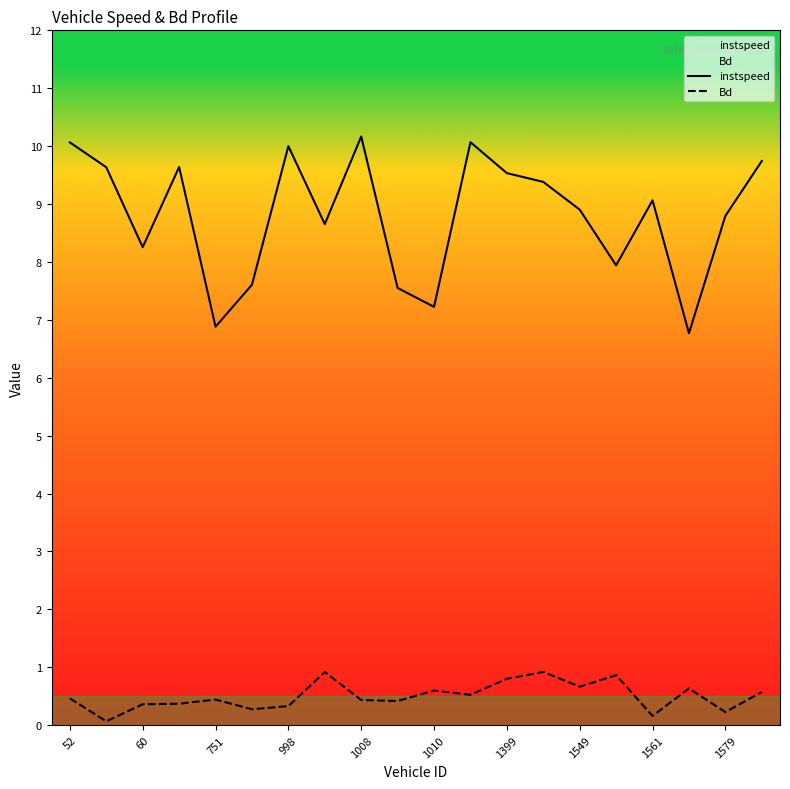

What is the maximum value for Bd?

0.9